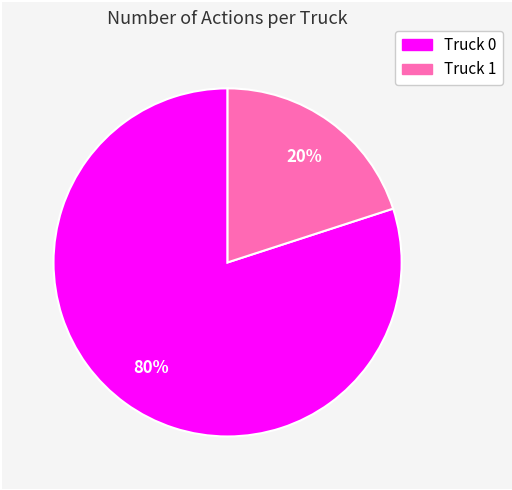

Which slice is the largest?

Truck 0